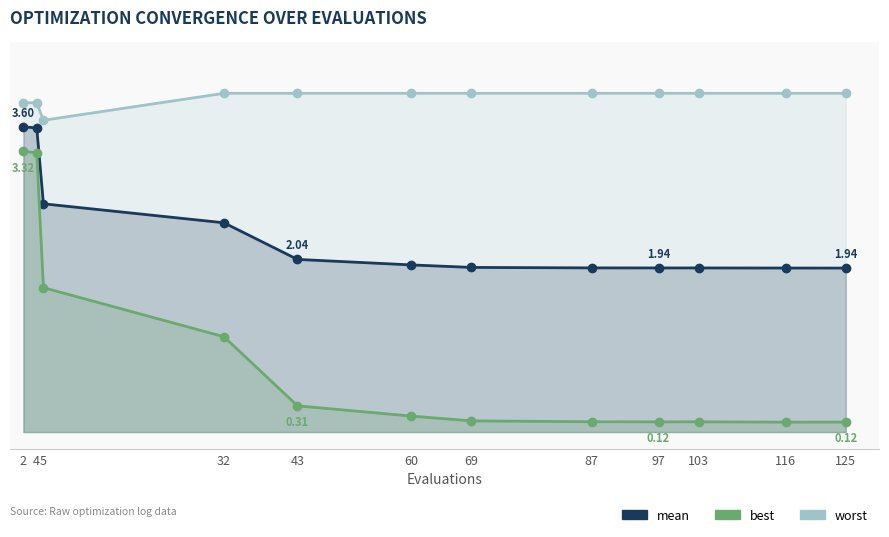

At how many categories does at least one series exceed 2?

12